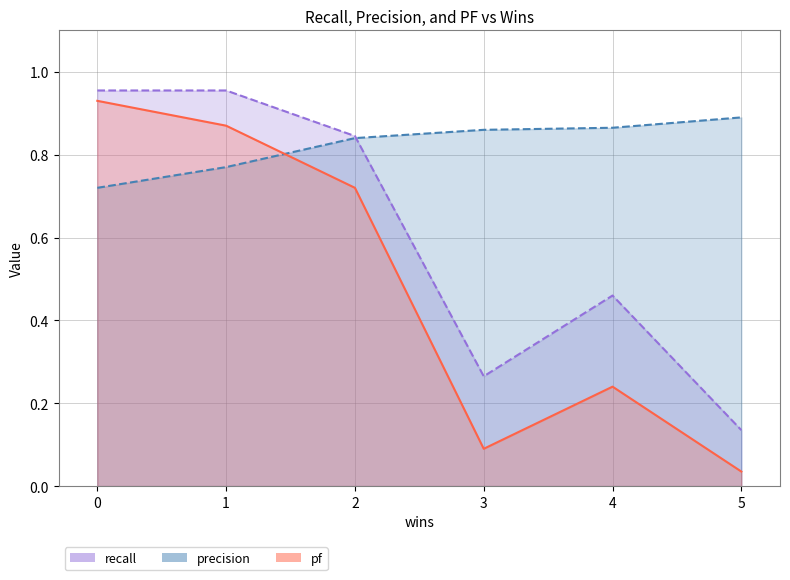

True or false: recall has a value of 0.5 at 4.

True